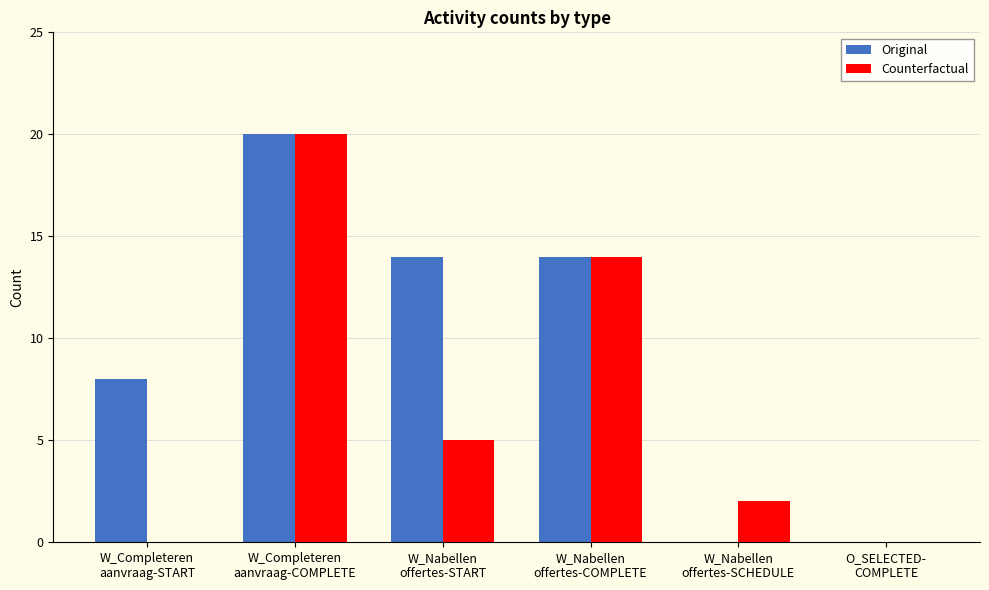

Which series has the largest total across all categories?

Original